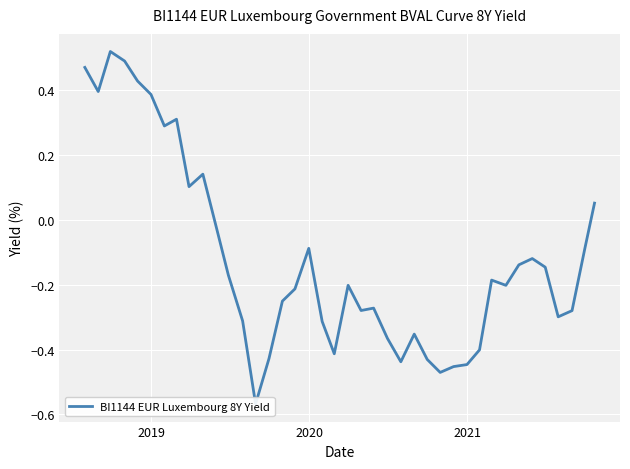

At which category does the data reach its first local valley?

2019